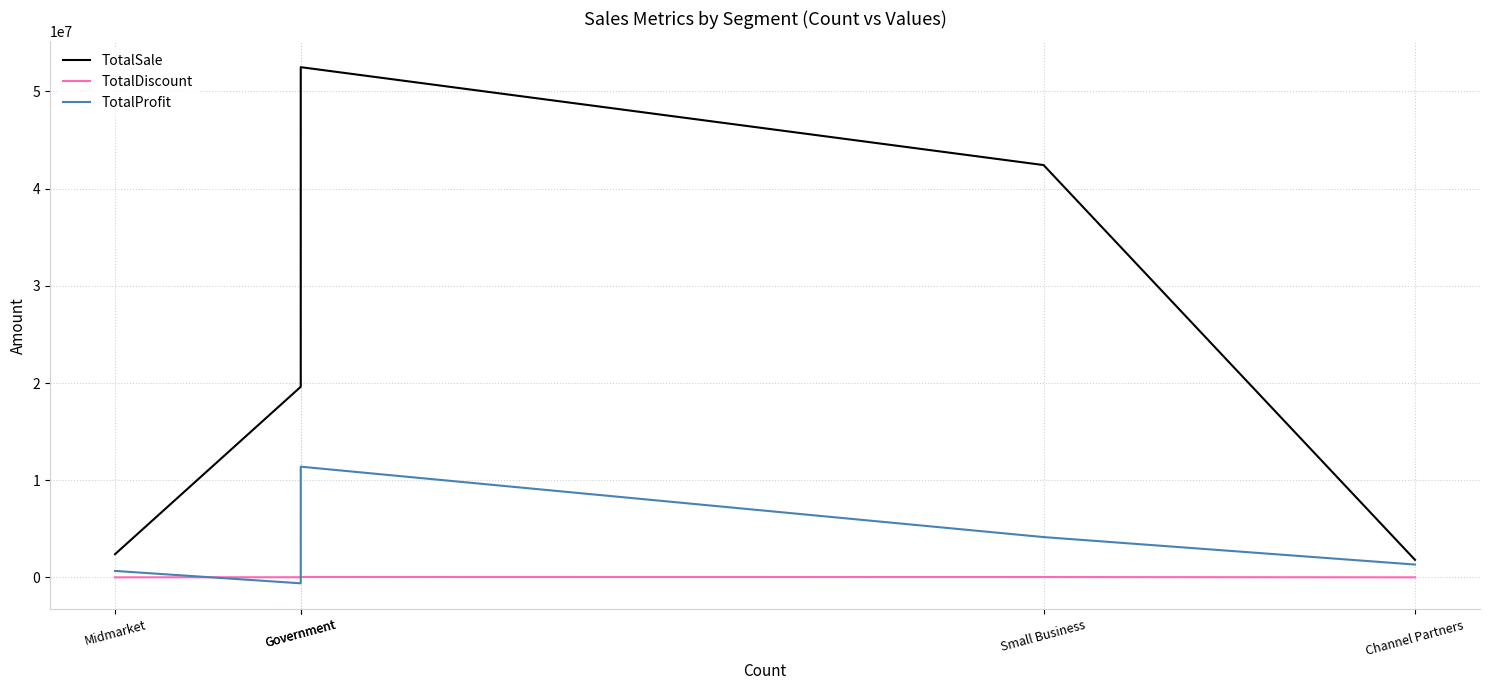

Read the TotalSale value at Government.

52504260.7